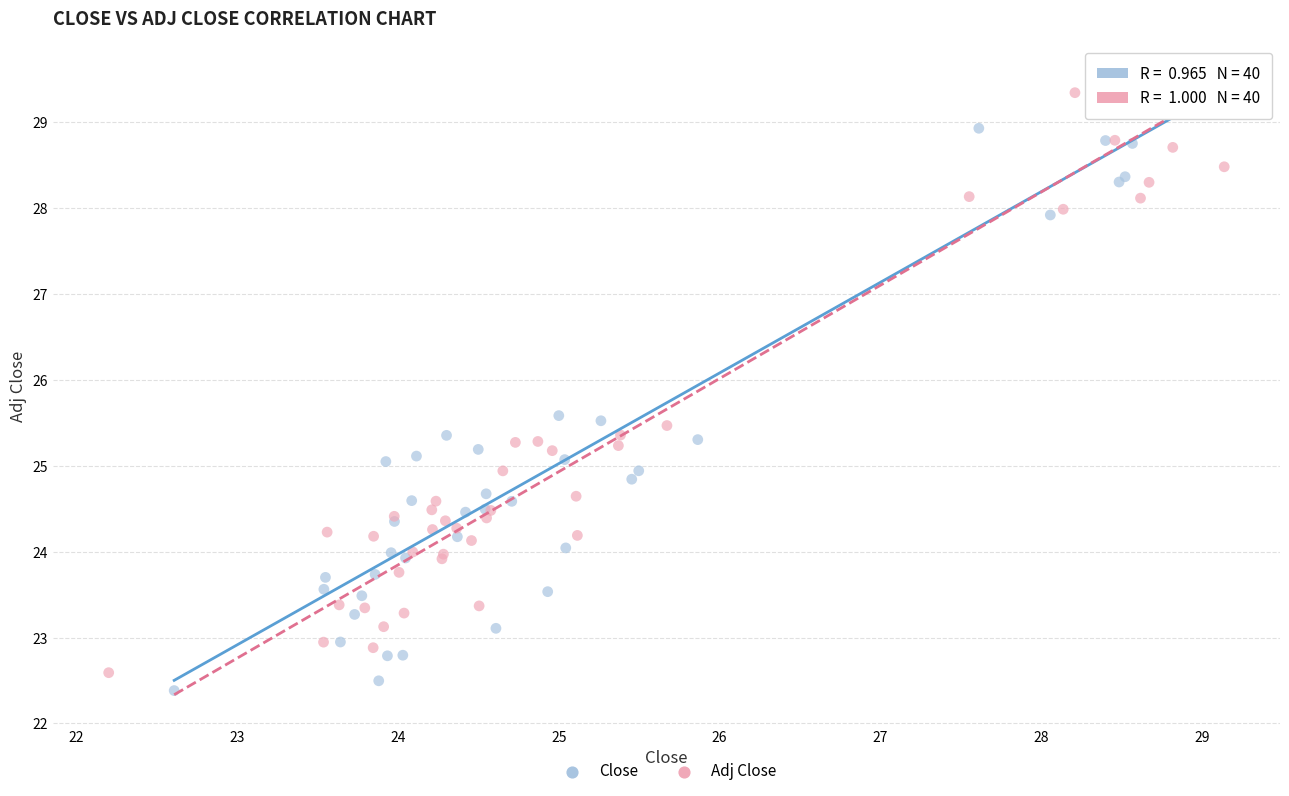

Which series has the widest spread of Y values?

Close